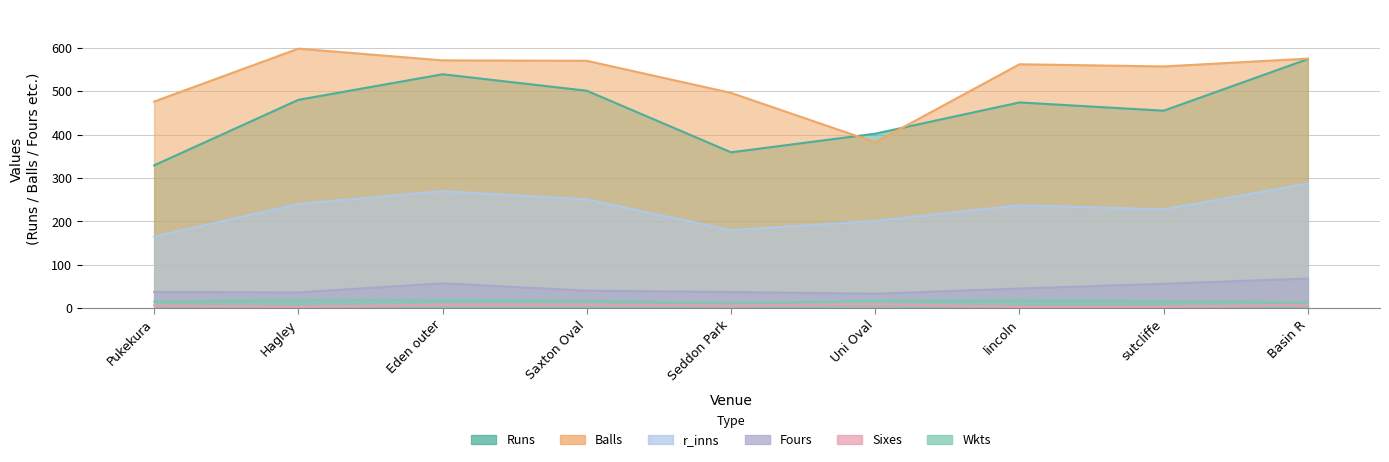

List the series in order of their peak value, lowest first.

Sixes, Wkts, Fours, r_inns, Runs, Balls